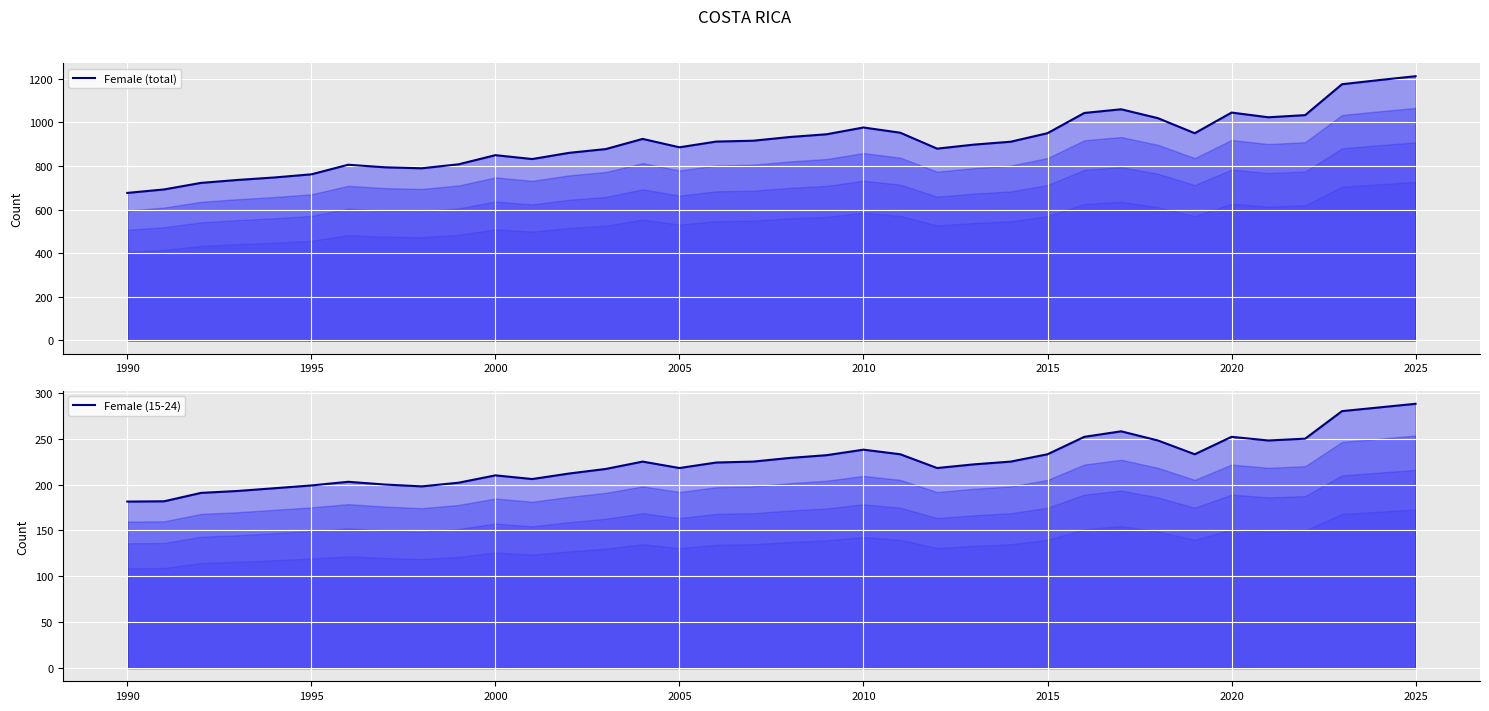

Reading left to right, extract all data points from this chart.

Female (total): 676.1	692.0	721.9	735.4	746.8	761.1	805.1	793.3	788.9	807.1	849.0	831.2	859.6	876.9	923.4	885.0	911.2	915.1	932.2	944.7	975.7	951.8	878.9	897.3	910.5	949.6	1042.3	1059.1	1018.4	949.5	1044.0	1022.5	1032.3	1173.8	1192.8	1210.6
Female (15-24): 181.4	181.8	190.9	193.0	196.0	199.0	203.0	200.0	198.0	202.0	210.0	206.0	212.0	217.0	225.0	218.0	224.0	225.0	229.0	232.0	238.0	233.0	218.0	222.0	225.0	233.0	252.0	258.0	248.0	233.0	252.0	248.0	250.0	280.0	284.0	288.0